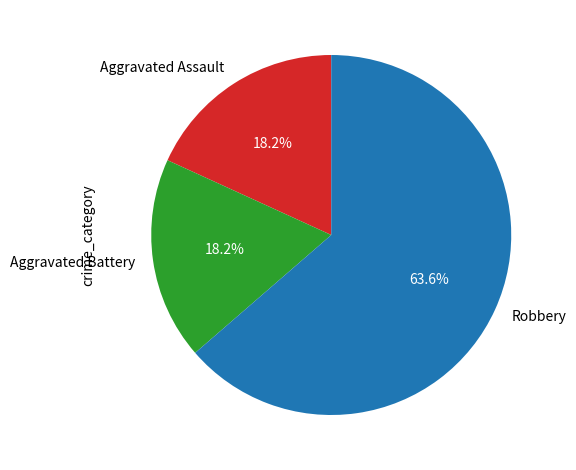

Combined, do Aggravated Assault and Robbery account for over 50%?

Yes